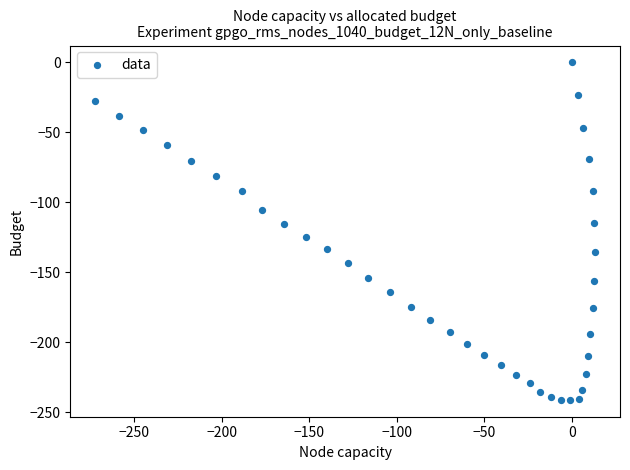

What is the range of Y values (max minus min)?

241.3